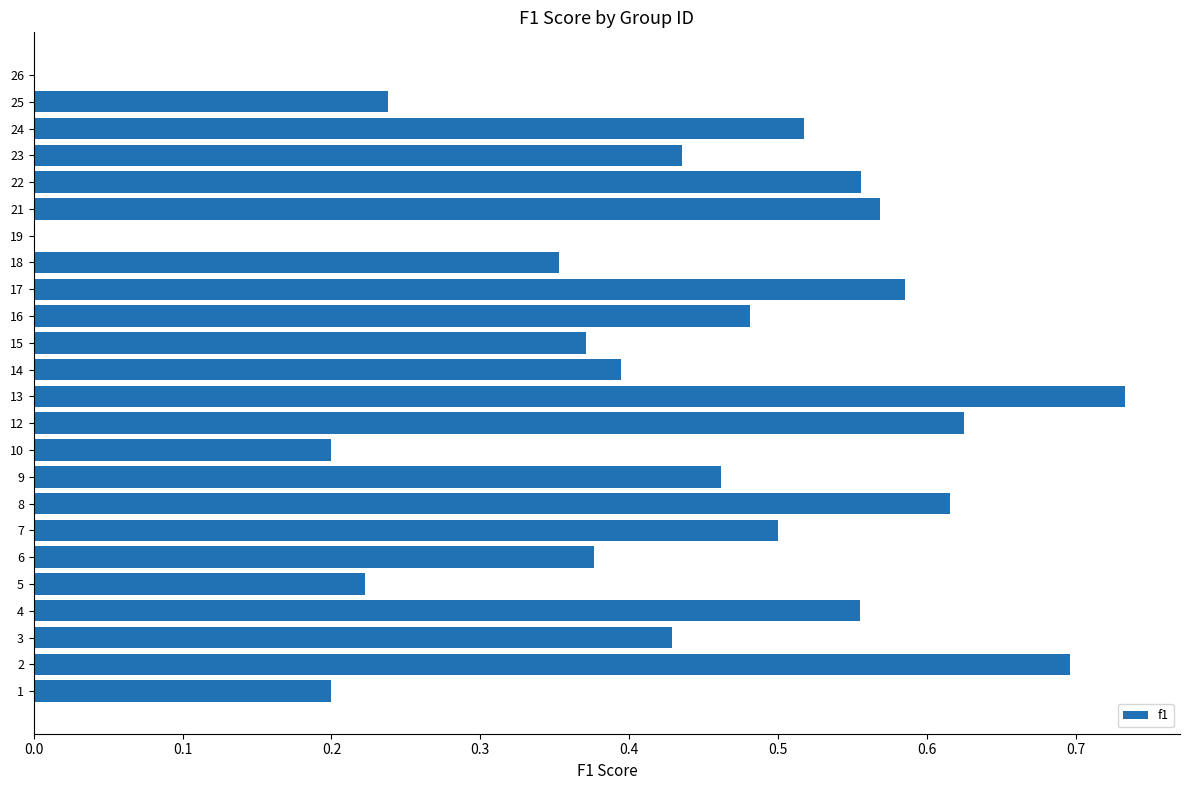

At which category does the chart reach its peak across all series?

13